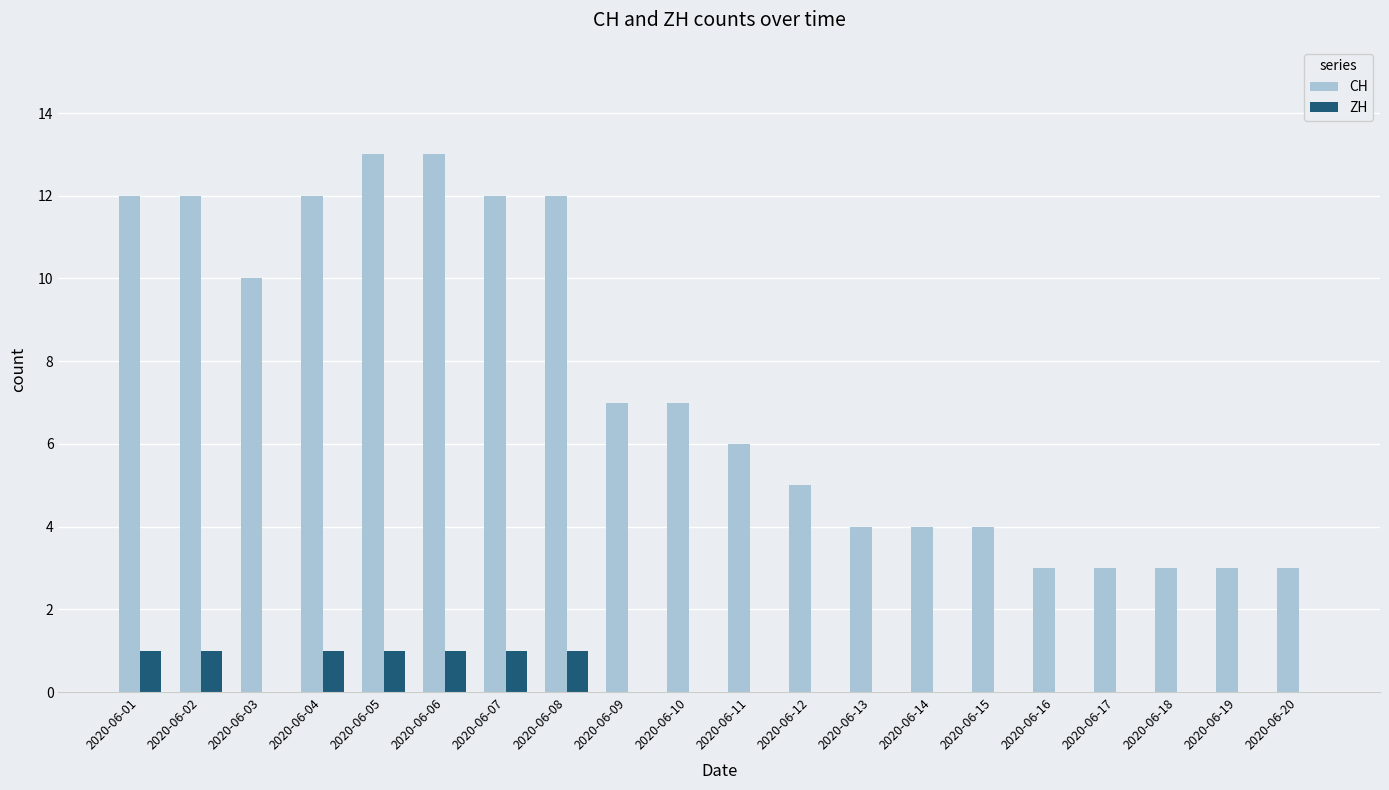

Count the ZH values in the range 0 to 1.

20